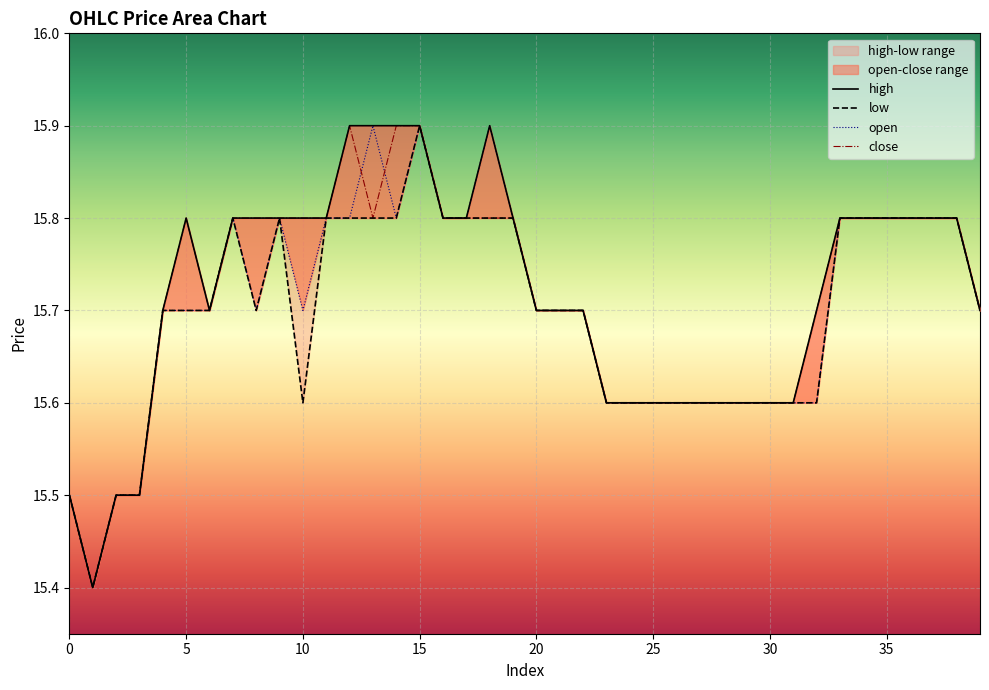

What is the minimum value shown in the chart?

15.4